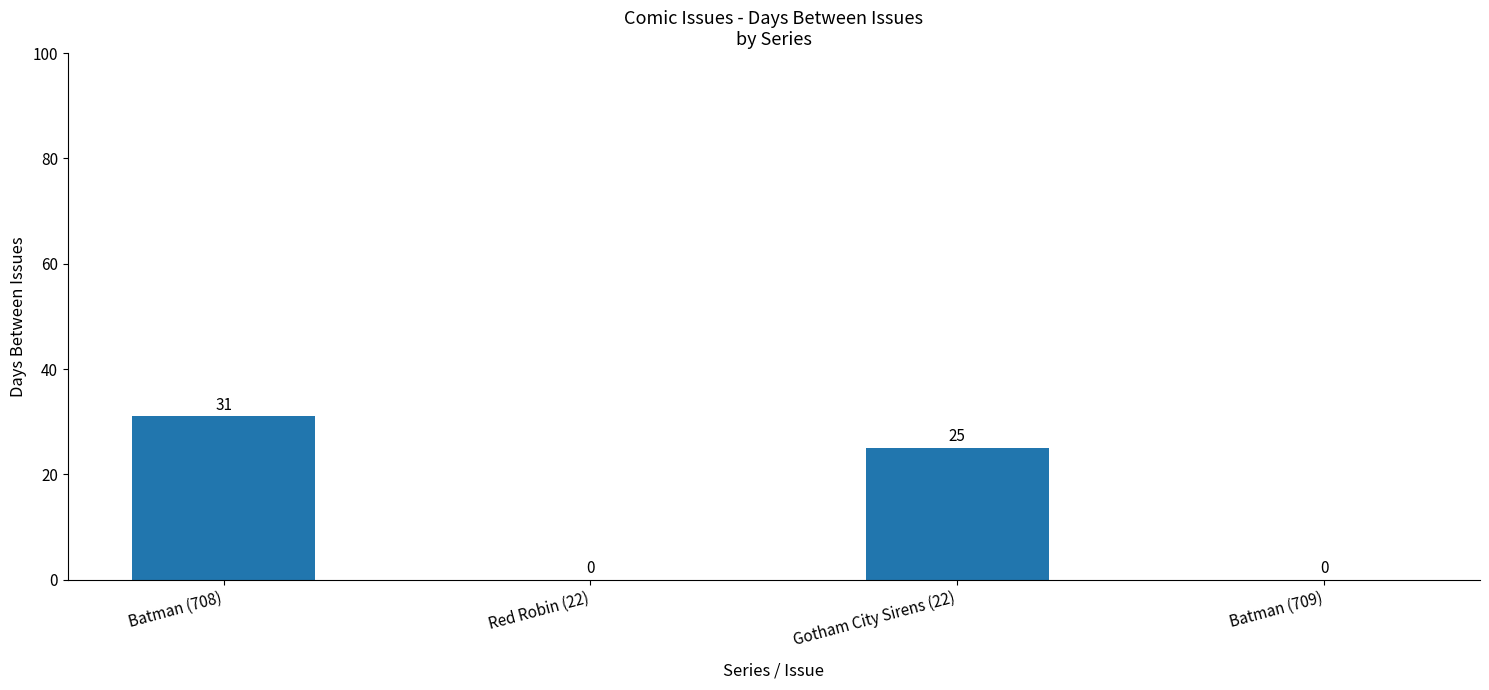

Reading left to right, extract all data points from this chart.

31	0	25	0